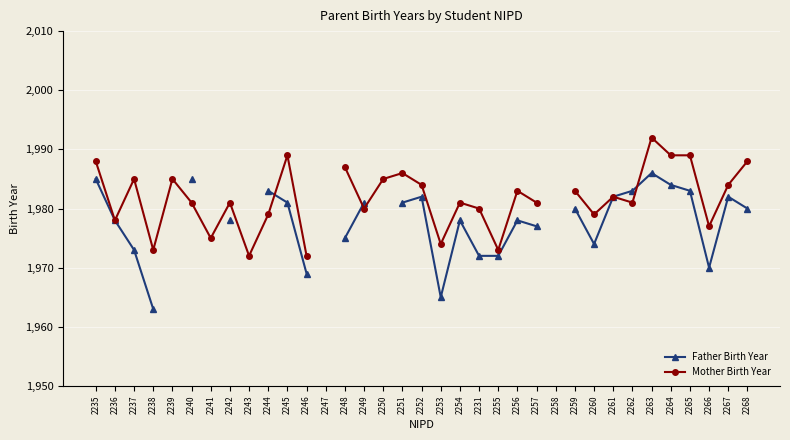

How many lines are shown in the chart?

2